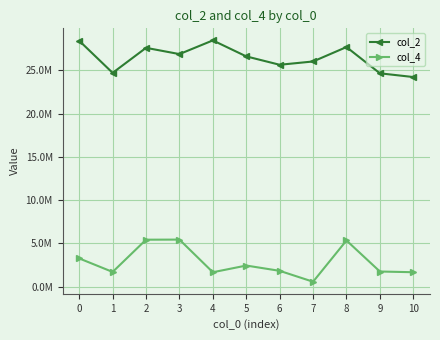

True or false: col_2 has a value of 27614417 at 2.

True